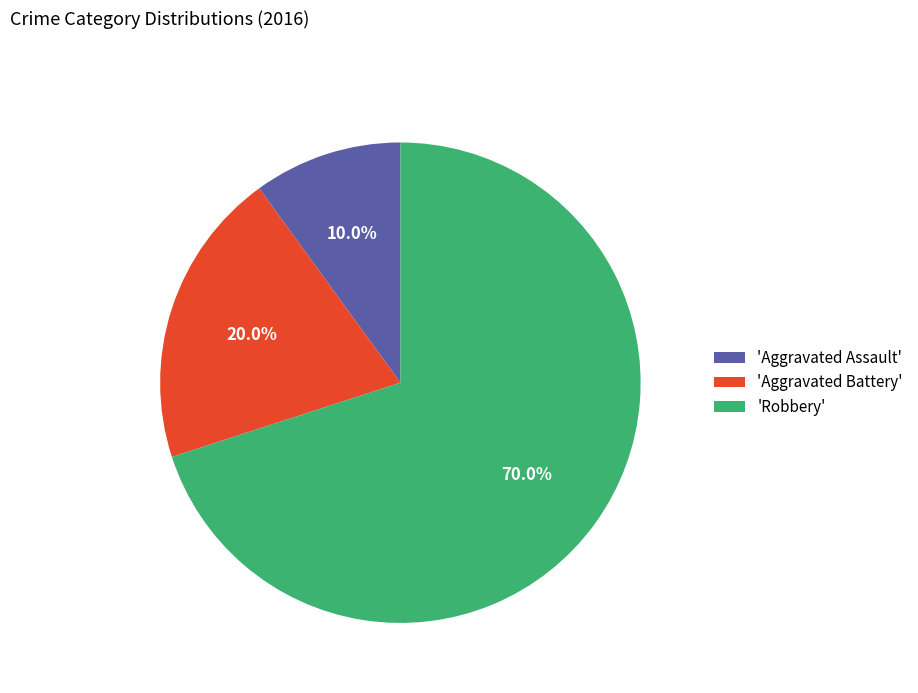

How many slices are in this pie chart?

3